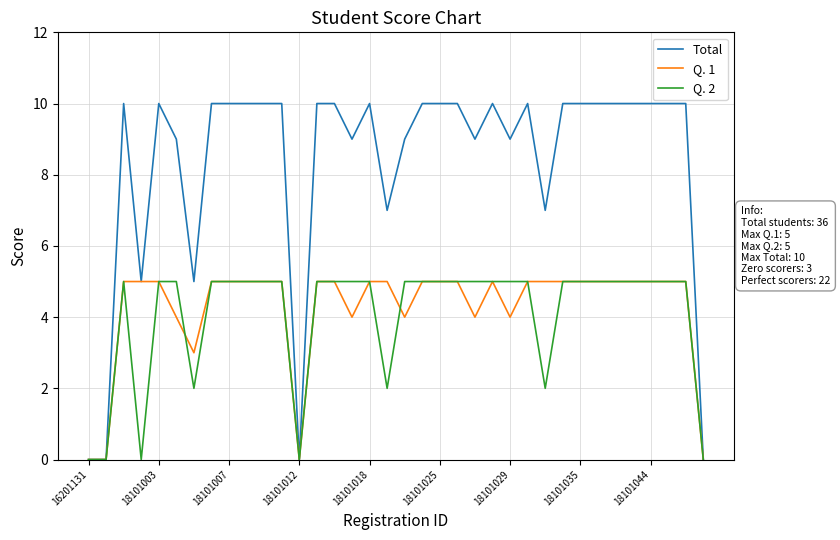

Which series has the largest total across all categories?

Total